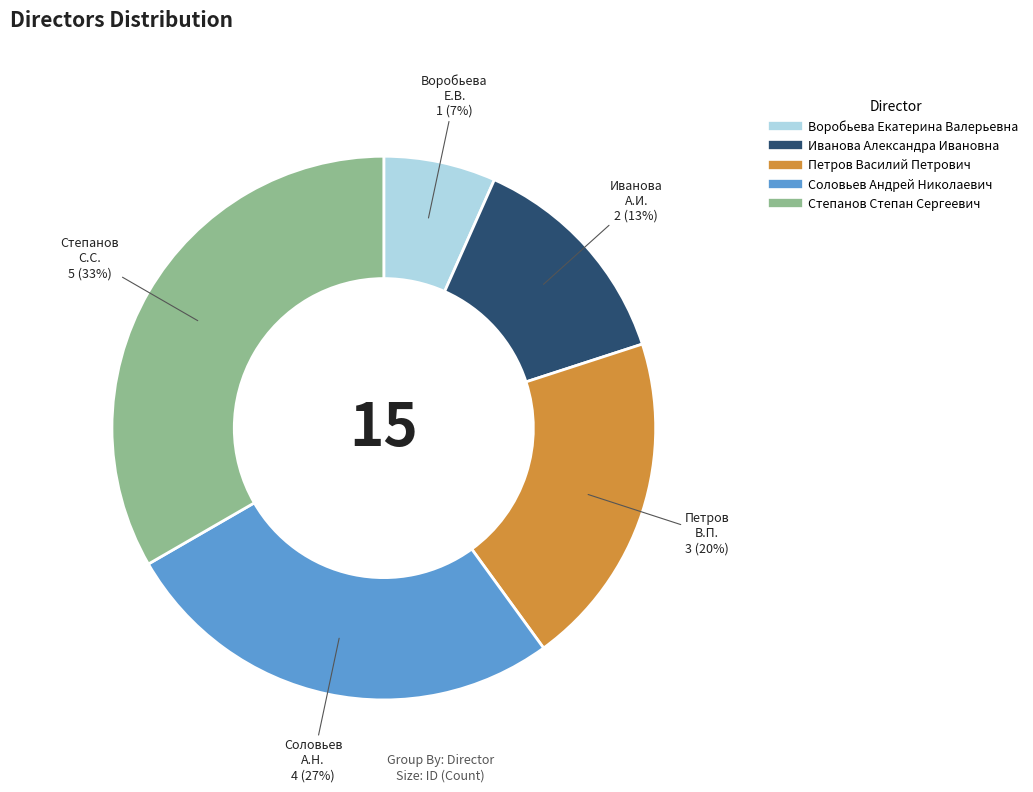

Combined, do Иванова Александра Ивановна and Петров Василий Петрович account for over 50%?

No